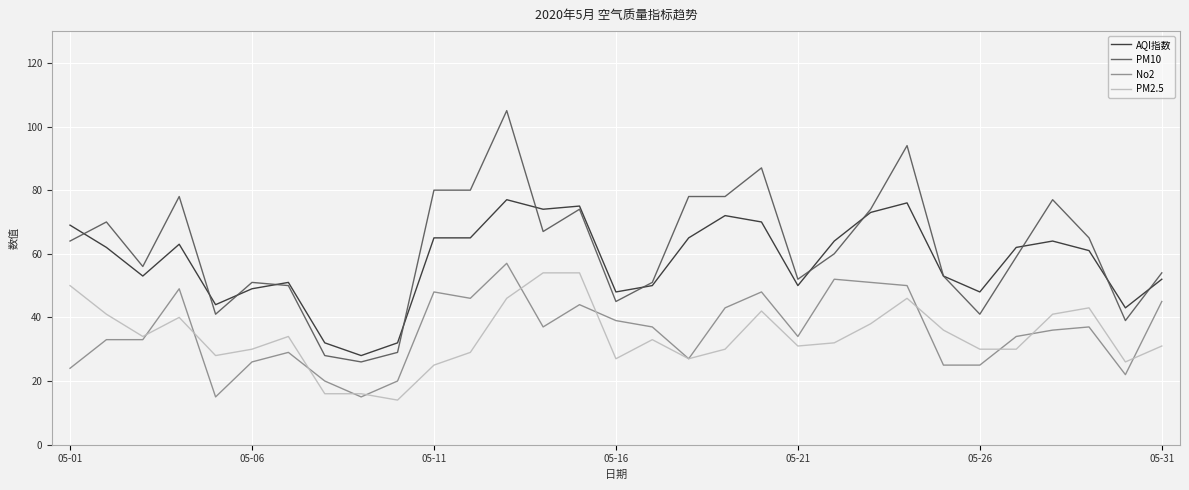

Which series has the widest spread of values?

PM10